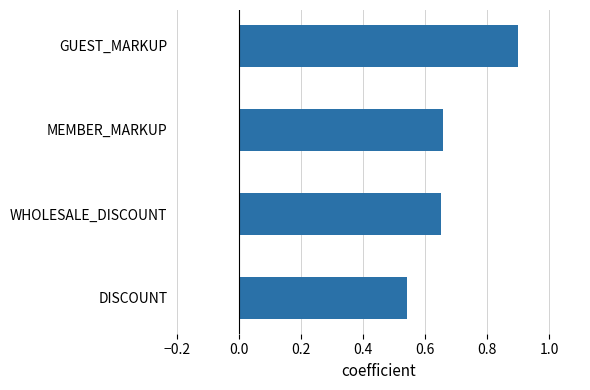

Which has a higher value, WHOLESALE_DISCOUNT or GUEST_MARKUP?

GUEST_MARKUP